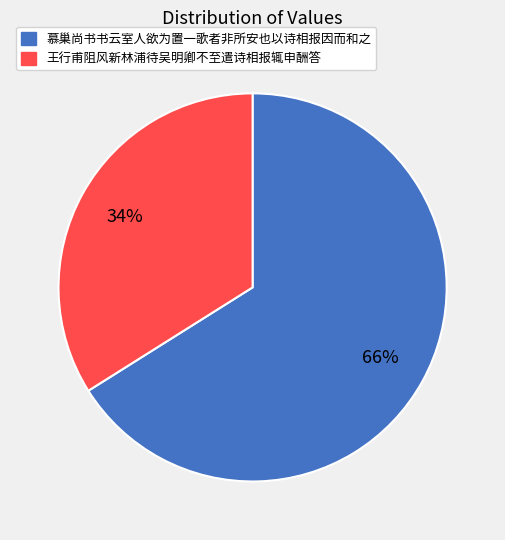

What is the largest slice in the pie chart?

慕巢尚书书云室人欲为置一歌者非所安也以诗相报因而和之